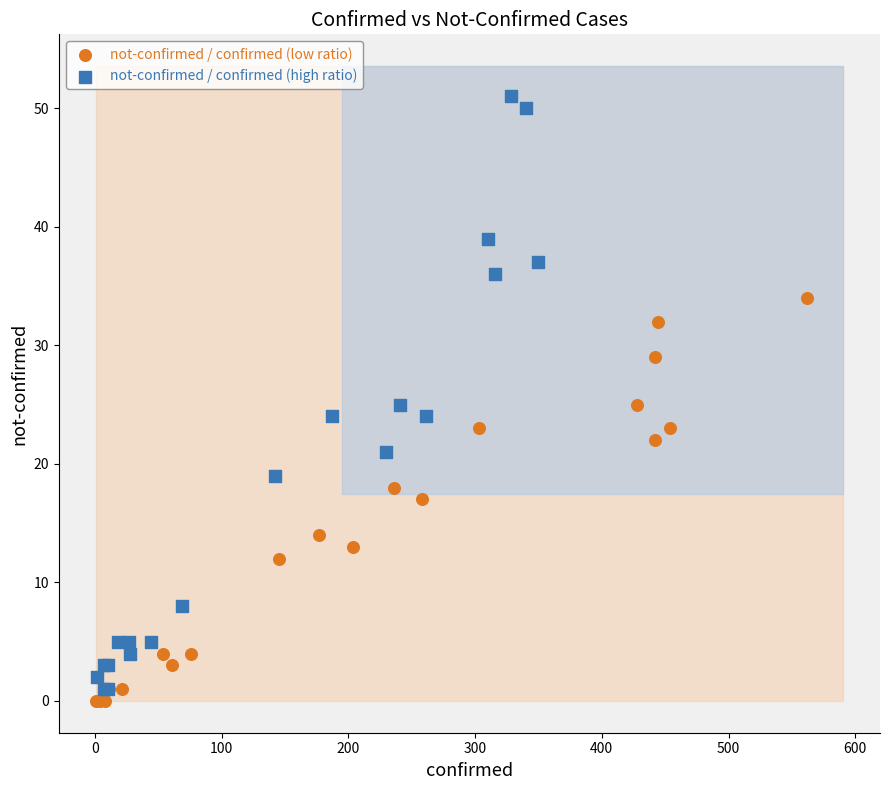

Which series has the widest spread of Y values?

not-confirmed / confirmed (high ratio)